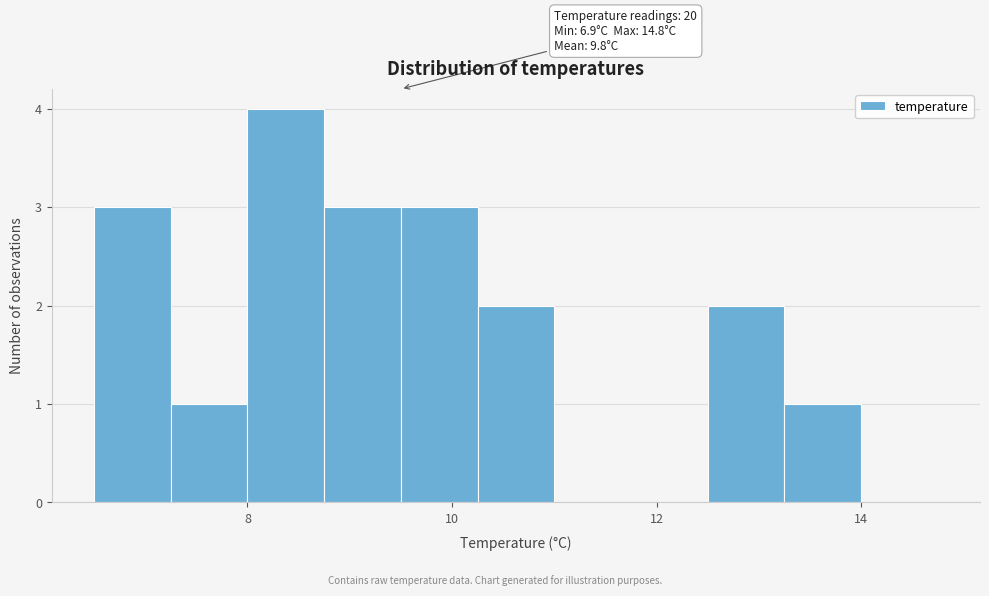

Read against the x-axis, roughly where is the centre of the tallest bar?

8.4